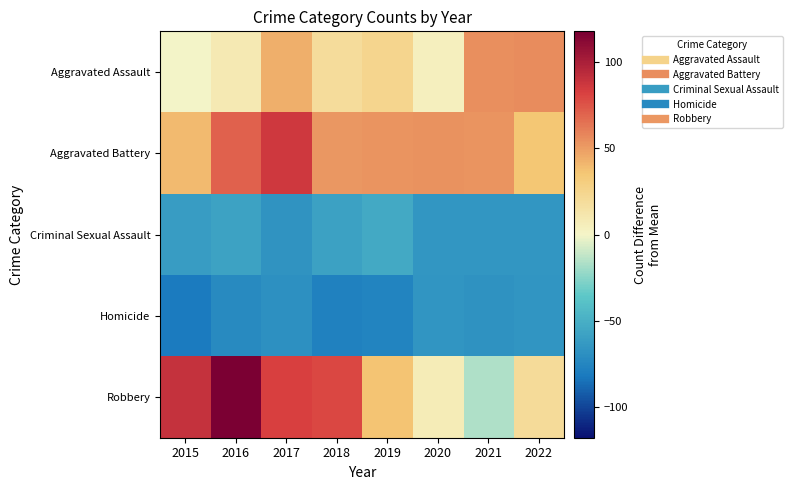

Reading right to left, transcribe all the data shown in this chart.

Aggravated Assault: 2022=55.5	2021=54.5	2020=4.5	2019=24.5	2018=18.5	2017=43.5	2016=8.5	2015=-0.5
Aggravated Battery: 2022=35.5	2021=52.5	2020=53.5	2019=52.5	2018=51.5	2017=85.5	2016=70.5	2015=39.5
Criminal Sexual Assault: 2022=-64.5	2021=-64.5	2020=-64.5	2019=-53.5	2018=-58.5	2017=-66.5	2016=-57.5	2015=-61.5
Homicide: 2022=-65.5	2021=-67.5	2020=-65.5	2019=-75.5	2018=-77.5	2017=-68.5	2016=-72.5	2015=-81.5
Robbery: 2022=19.5	2021=-16.5	2020=6.5	2019=36.5	2018=79.5	2017=82.5	2016=117.5	2015=89.5